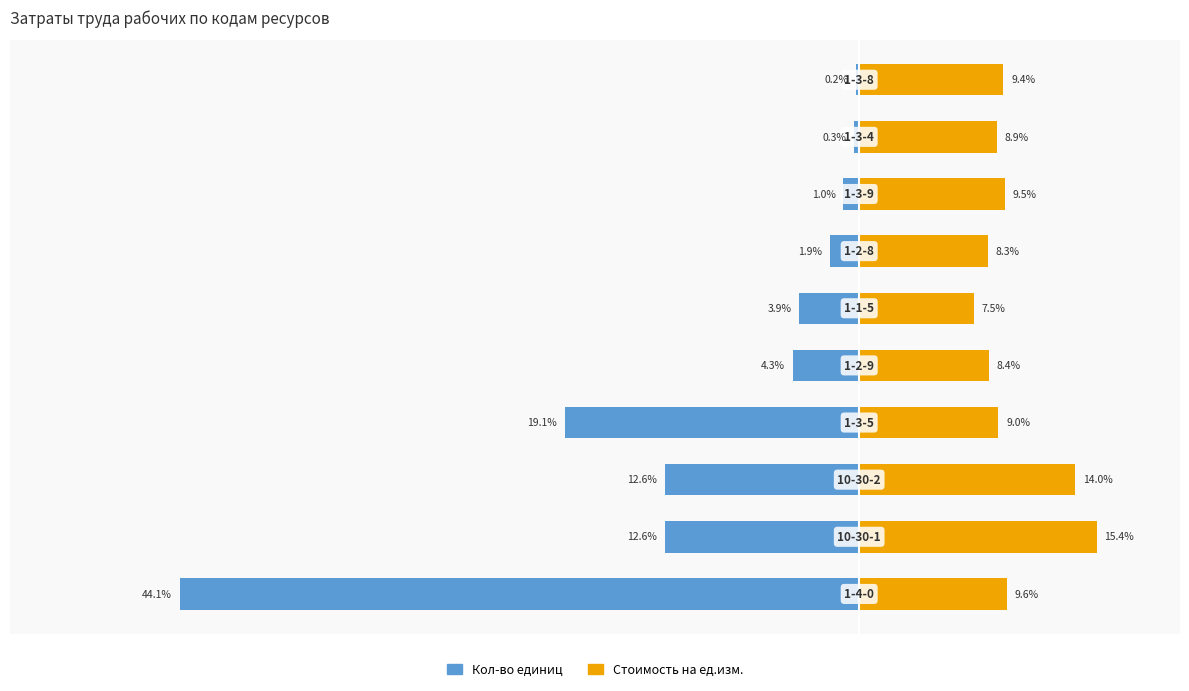

At 6, list the series in order from largest to smallest.

Стоимость на ед.изм., Кол-во единиц